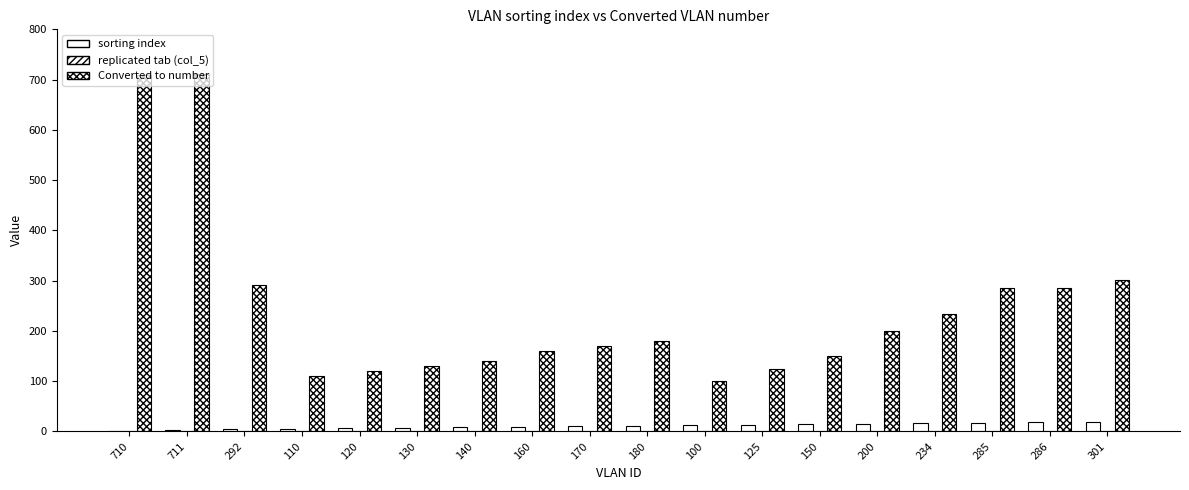

How many data points does each series have?

18